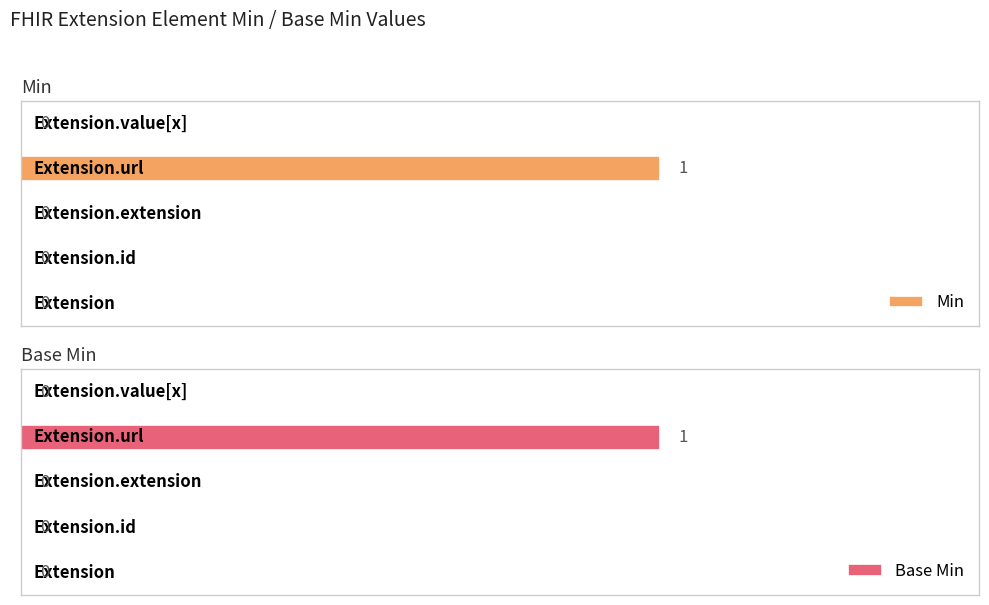

What is the maximum value for Base Min?

1